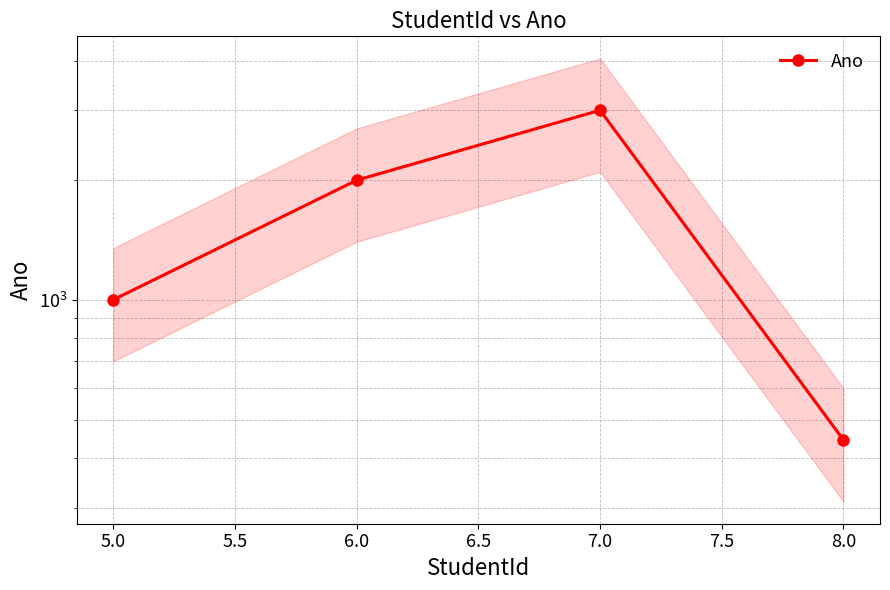

Does the chart have visible grid lines?

Yes